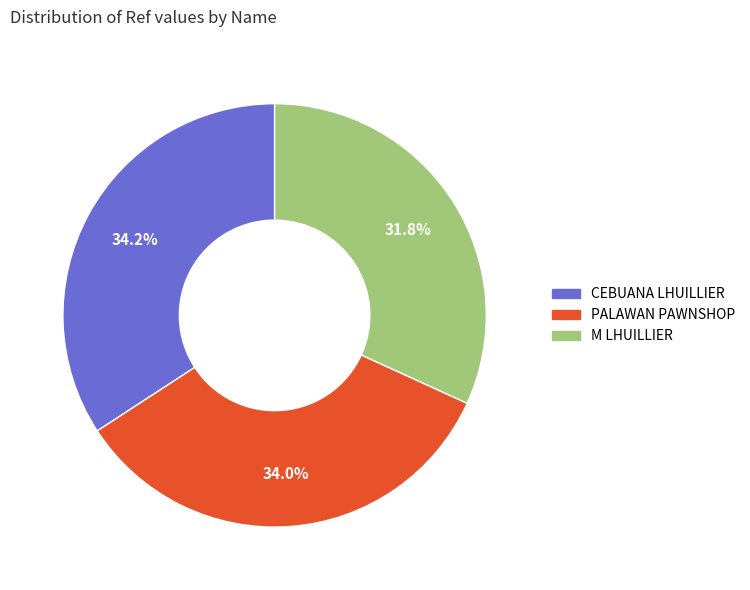

To the nearest percent, what is the average slice percentage?

33%